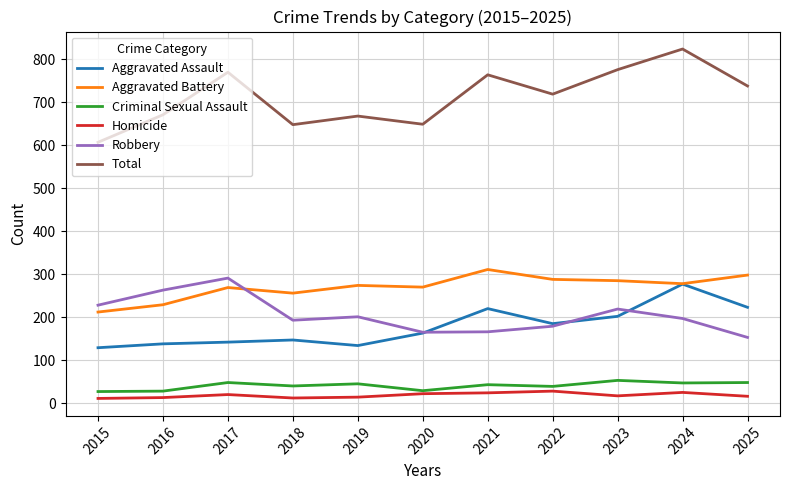

What is the total value across all series at 2015?

1214